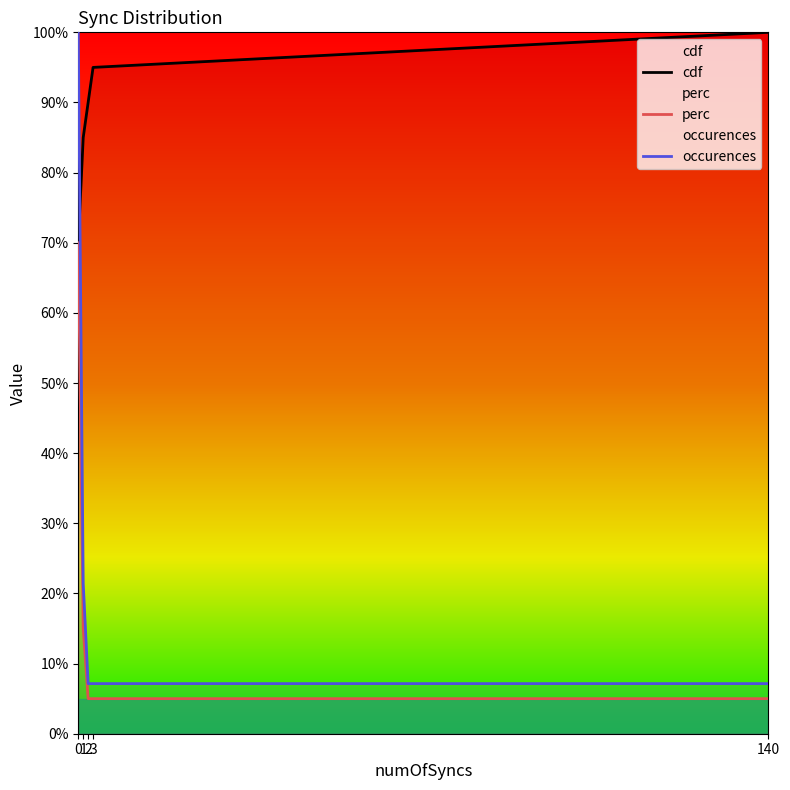

Where is occurences nearest to the value 53?

1